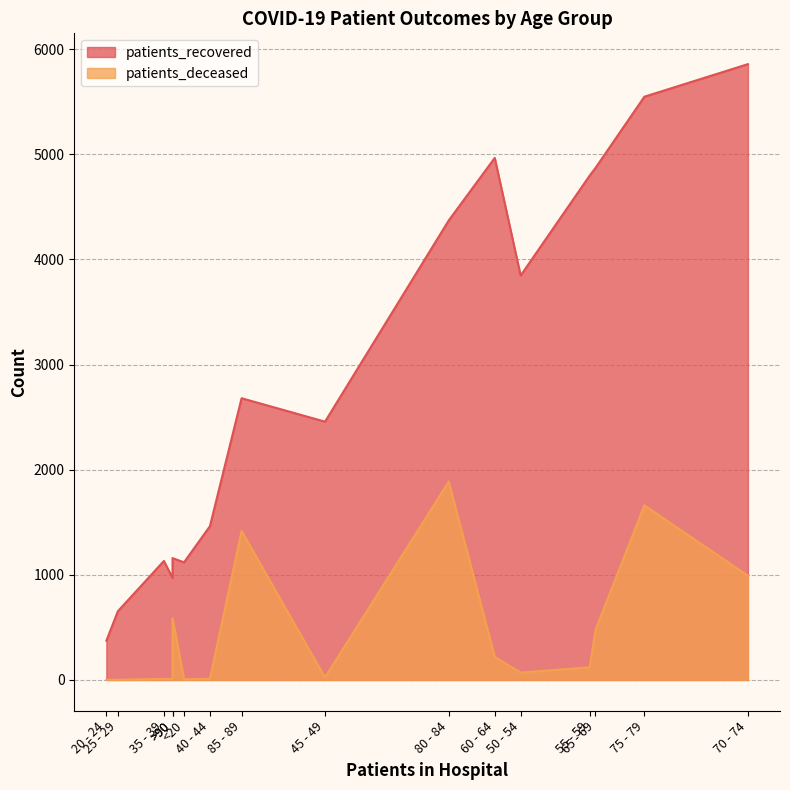

True or false: patients_deceased and patients_recovered cross at least once.

False